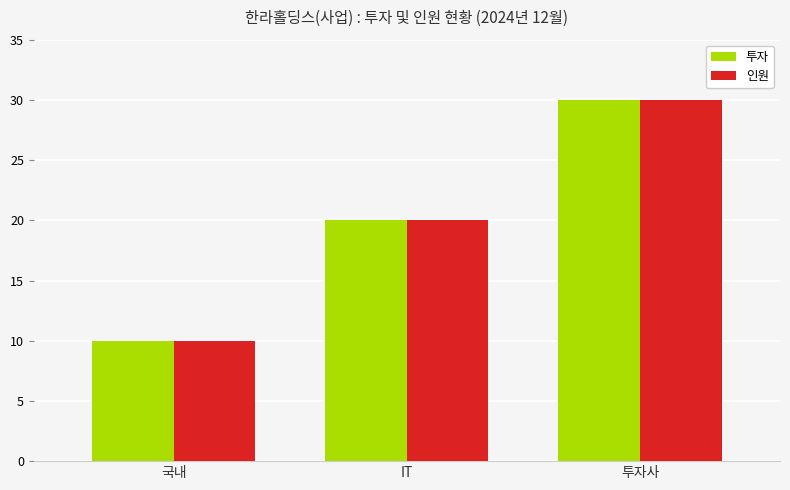

What is the minimum value shown in the chart?

10